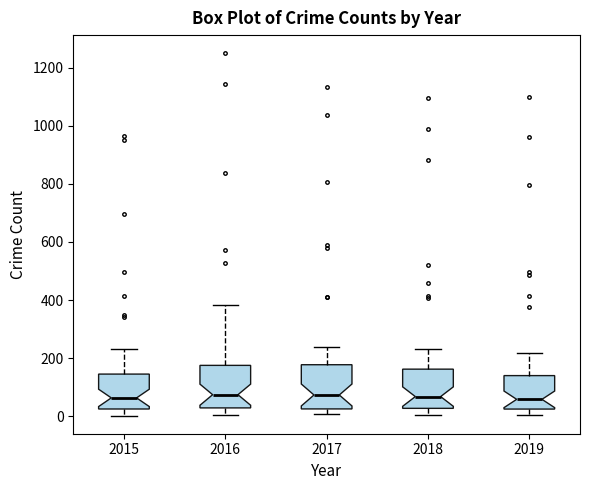

Reading left to right, transcribe this box plot: for each box, give where its median line is, the range the box spans, and where its two whiskers end, as read against the y-axis. The values are not printed on the chart, so give them approximately, as read against the axis.

2015: median 60, box 20 to 140, whiskers 0 to 240
2016: median 80, box 20 to 180, whiskers 0 to 380
2017: median 80, box 20 to 180, whiskers 0 to 240
2018: median 60, box 20 to 160, whiskers 0 to 240
2019: median 60, box 20 to 140, whiskers 0 to 220